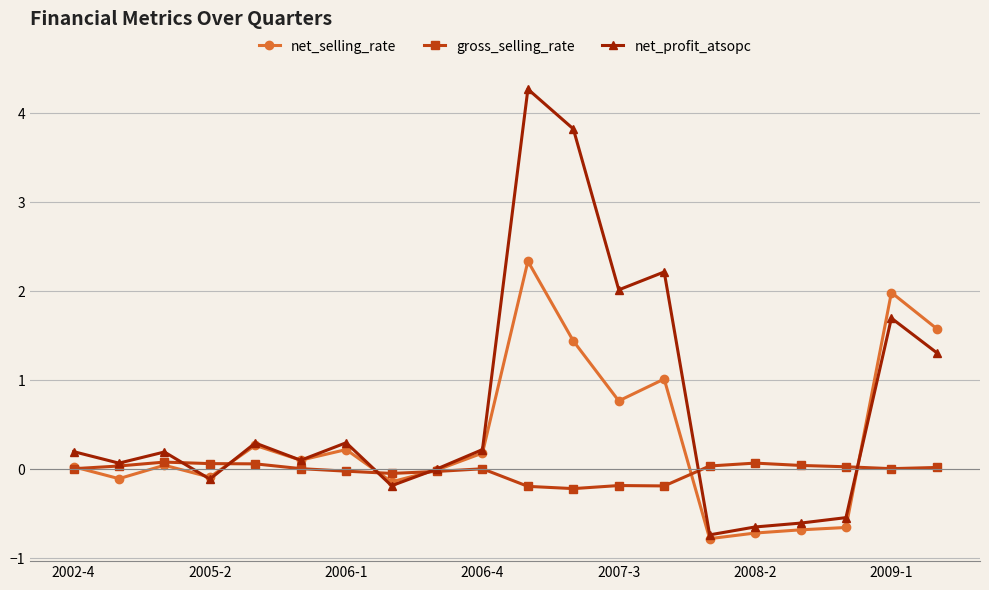

What is the difference between the maximum and minimum values in the net_selling_rate series?

3.1